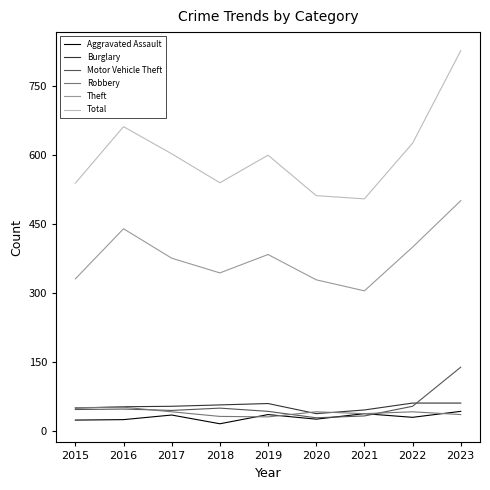

At which category is the sum across all series the highest?

2023